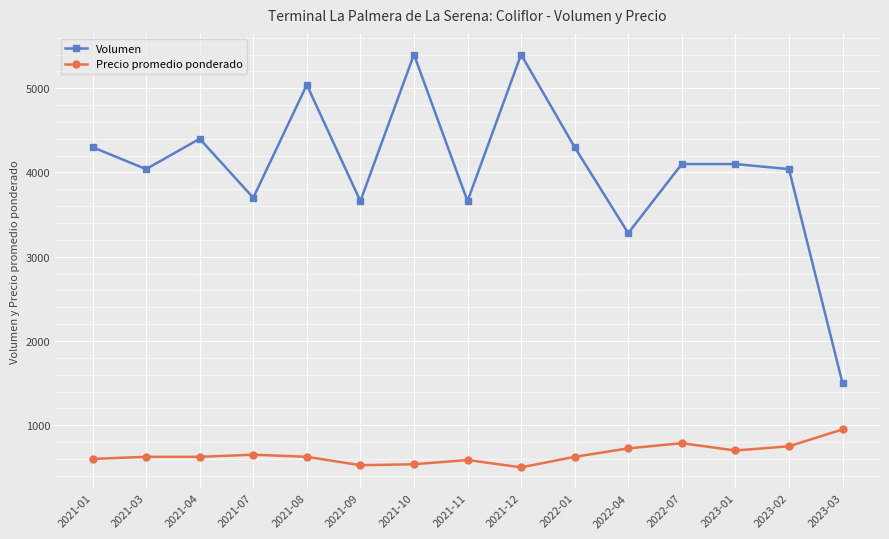

True or false: Precio promedio ponderado and Volumen cross at least once.

False